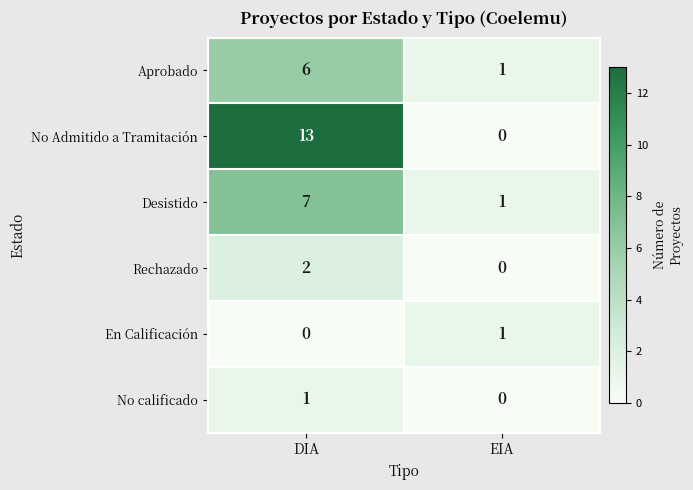

What is the sum of the Desistido values at EIA and DIA?

8